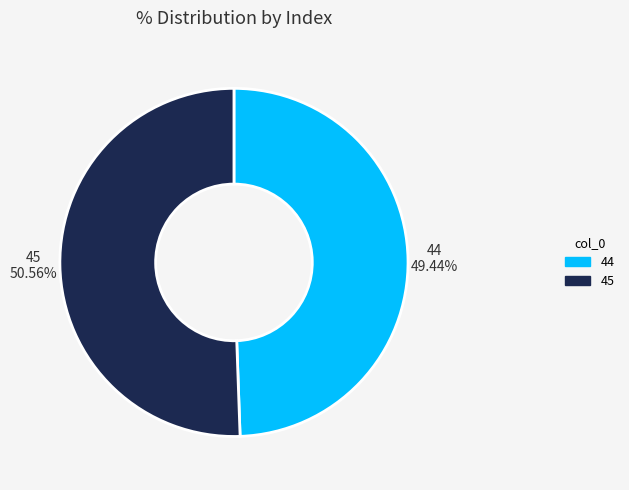

Rank the categories by value from lowest to highest.

44, 45